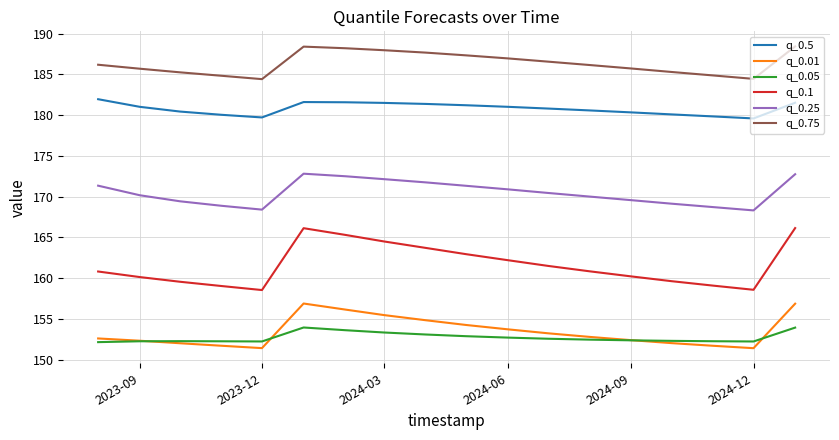

What is the lowest value of the q_0.05 series?

152.1